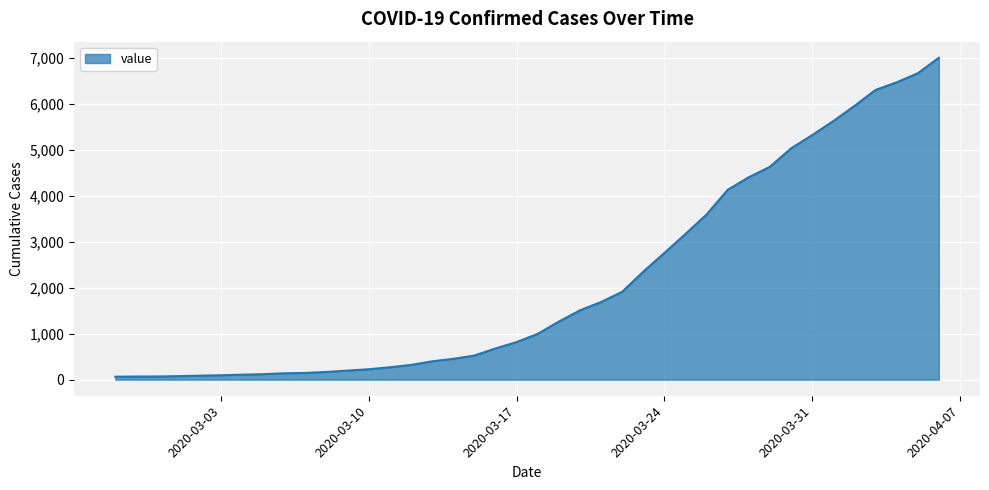

What is the maximum value shown in the chart?

6995